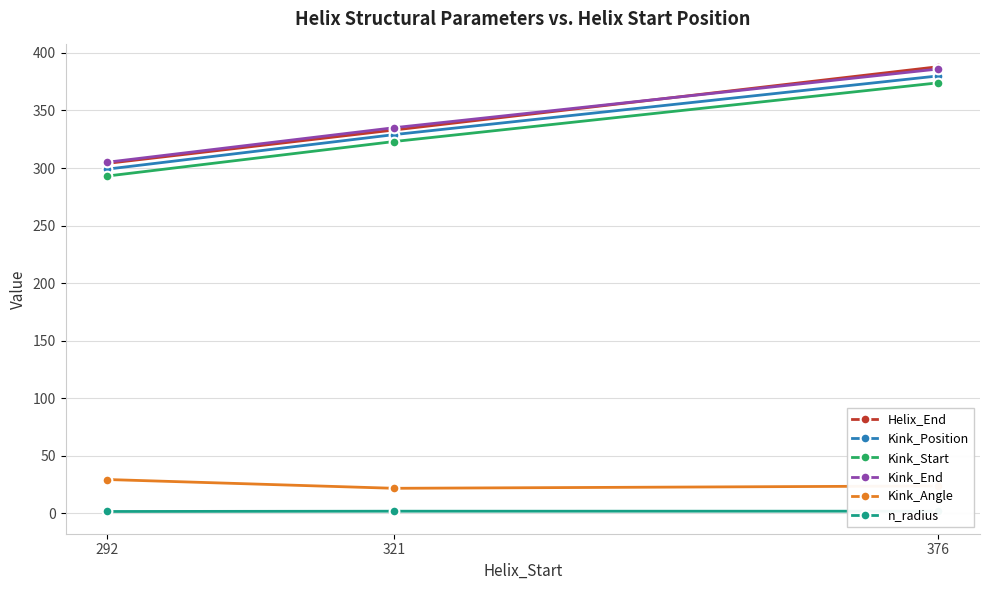

What is the average value of the Helix_End series?

341.7